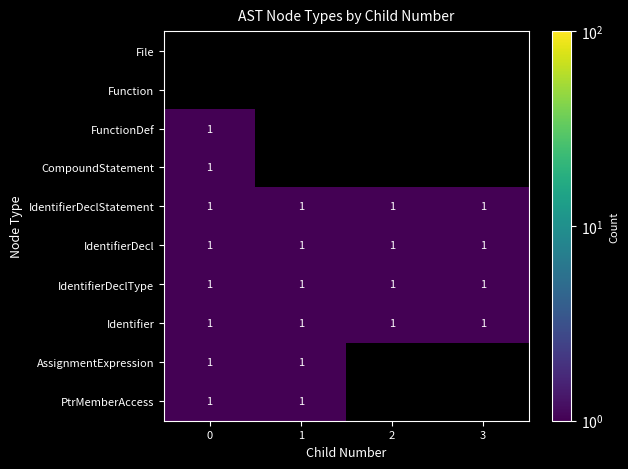

What is the sum of all Identifier values?

4